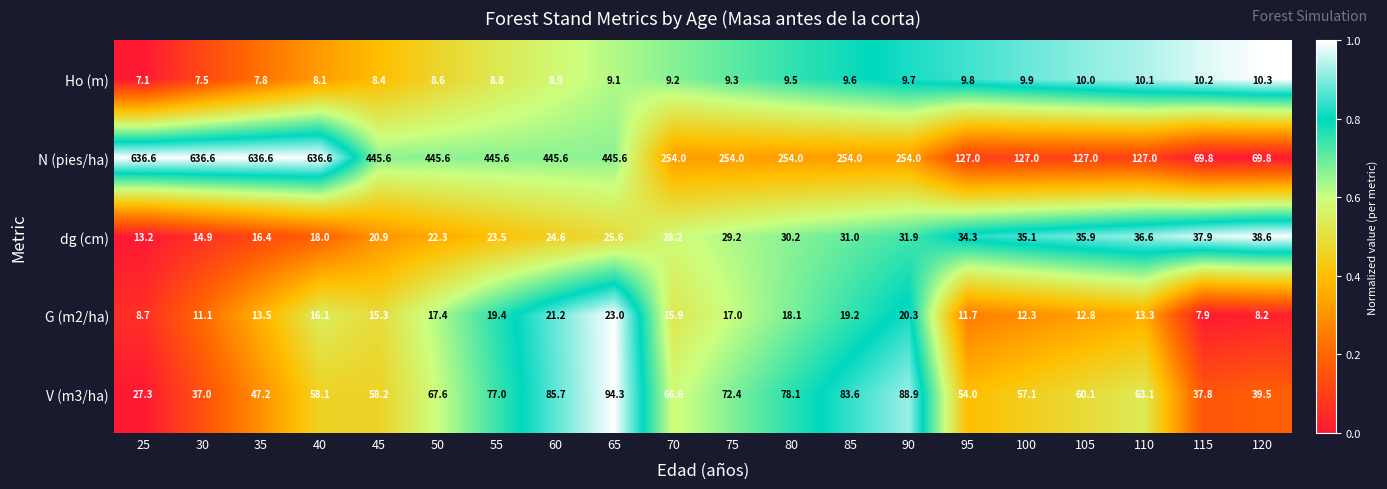

What is the minimum value shown in the chart?

7.1